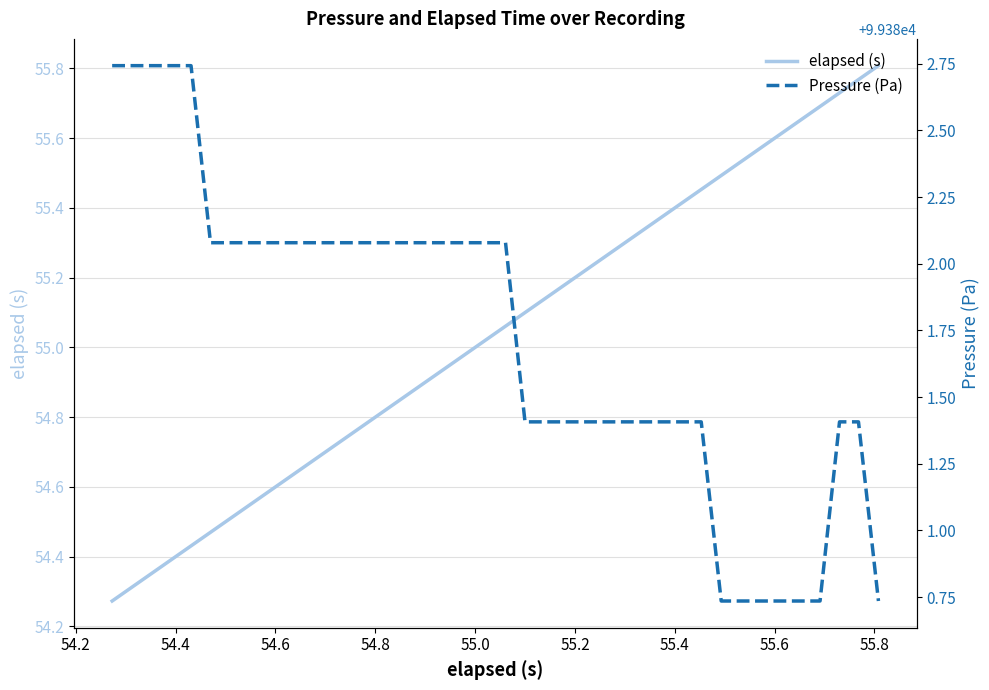

What is the value of the elapsed (s) point at the 34th from the left?

55.6